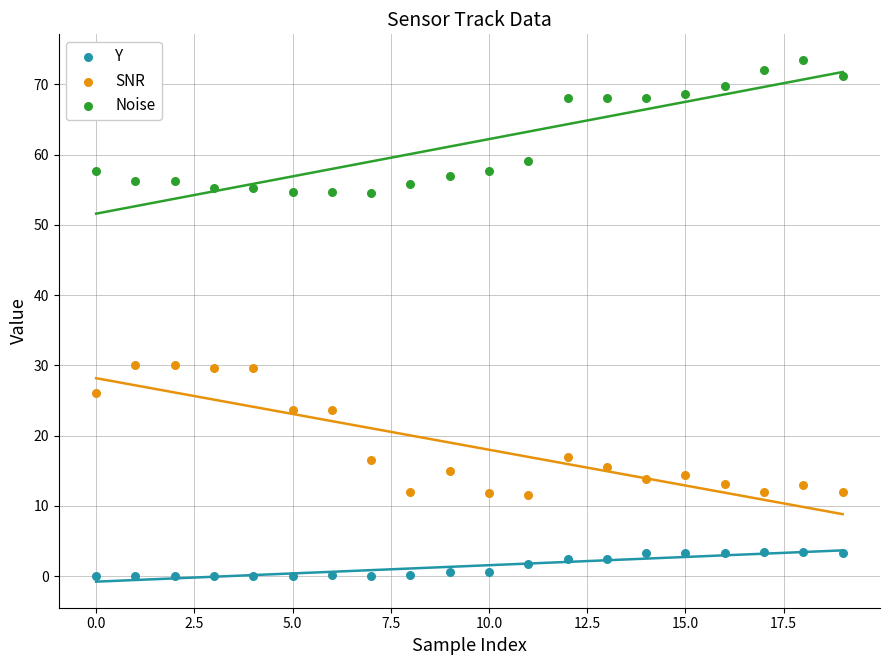

Which series reaches the maximum Y coordinate?

Noise